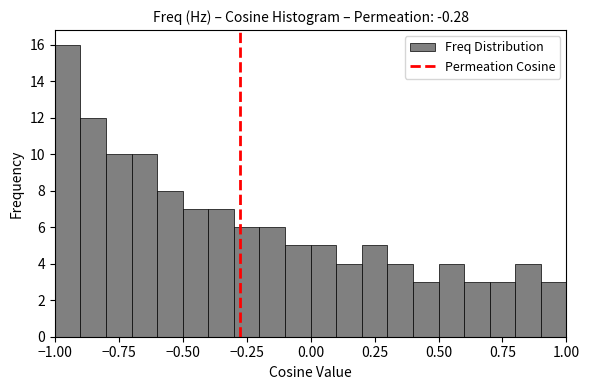

Read against the x-axis, roughly where is the centre of the tallest bar?

-0.95